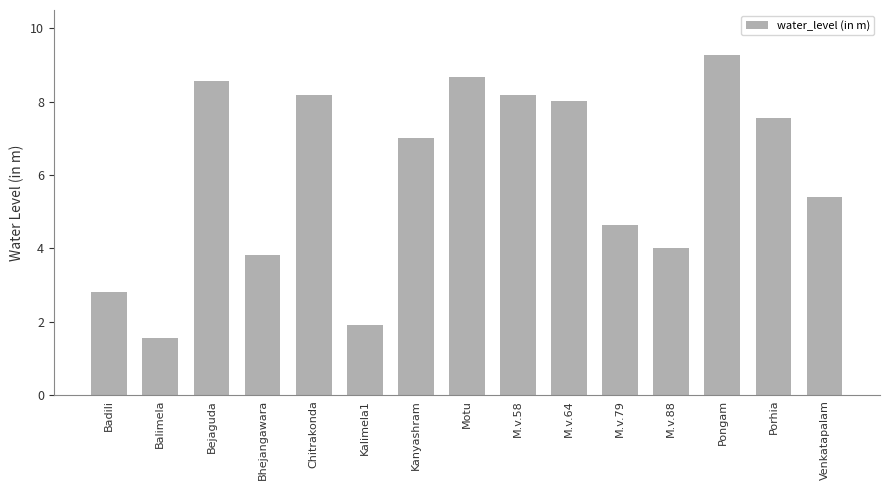

What is the average value?

6.0